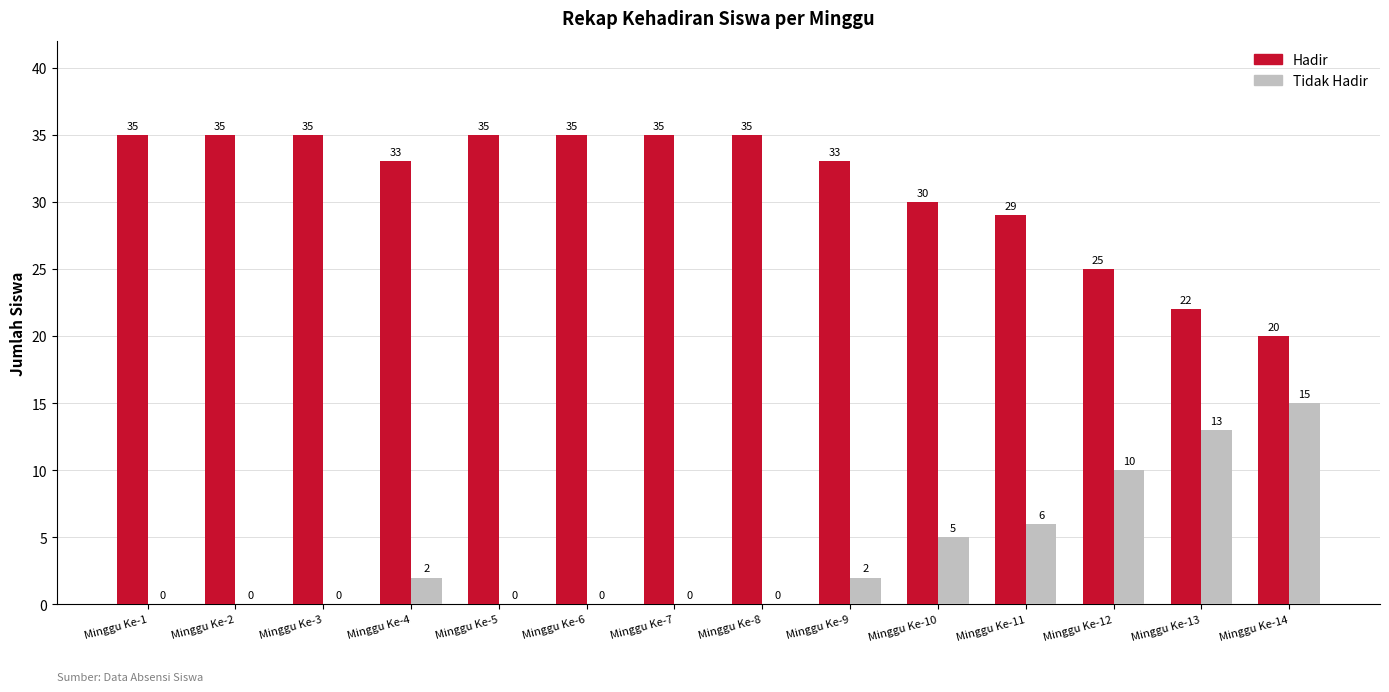

What is the sum of the Tidak Hadir values at Minggu Ke-13 and Minggu Ke-7?

13